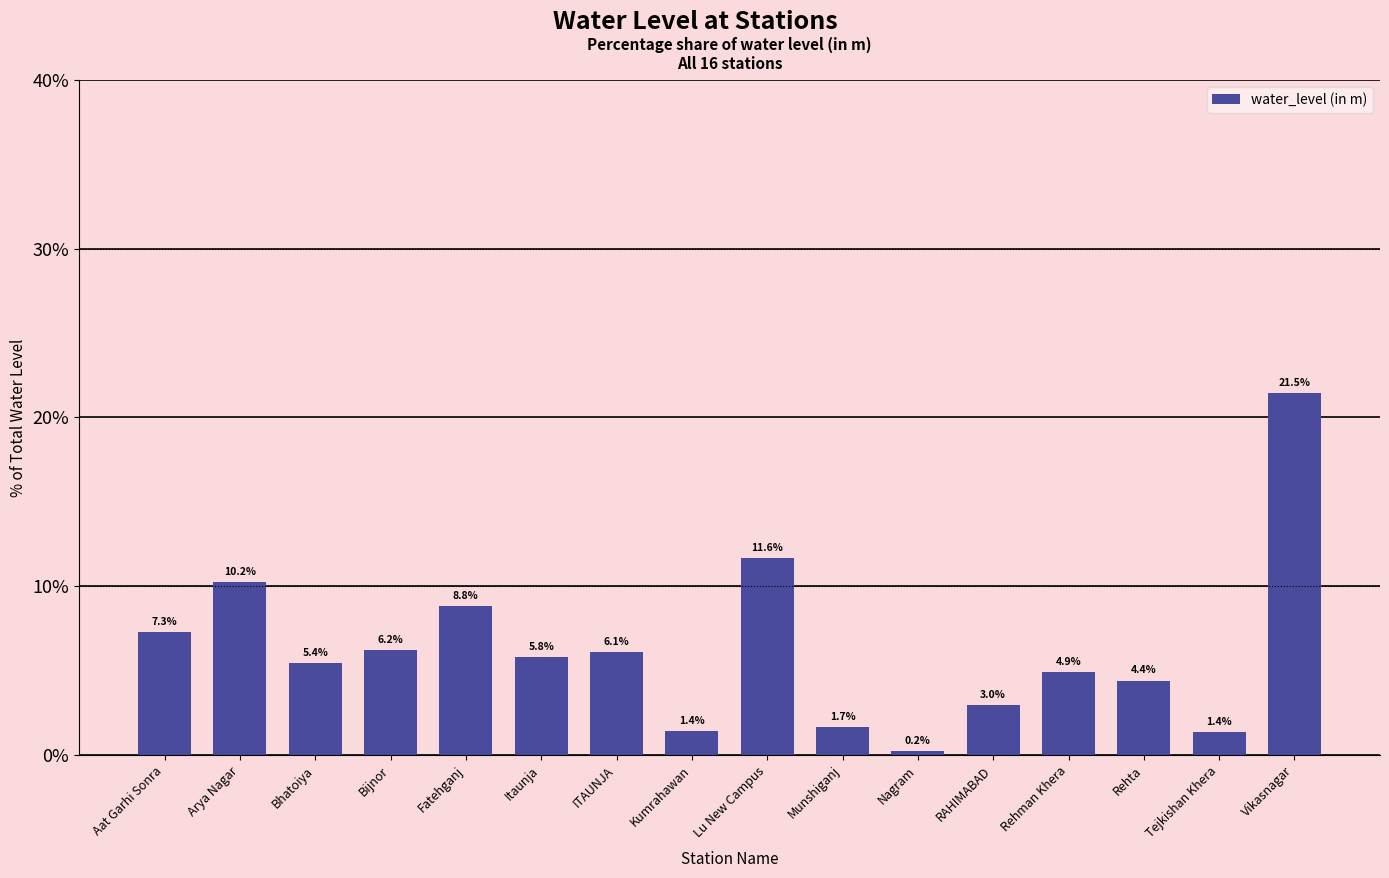

What is the maximum value shown in the chart?

21.5